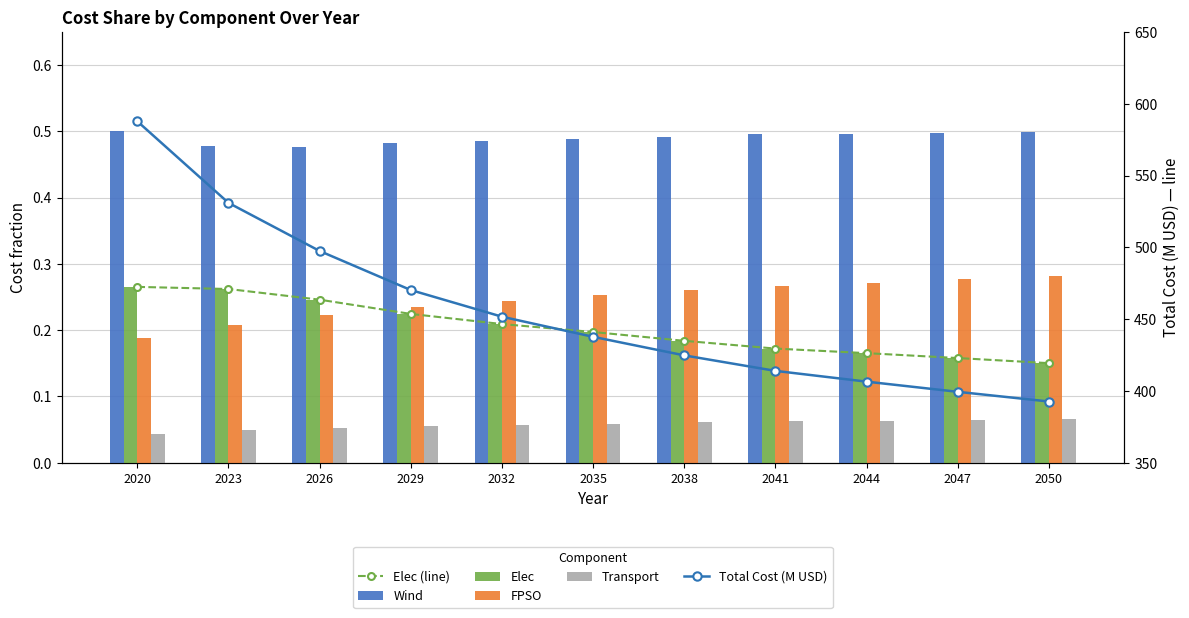

What is the lowest value of the FPSO series?

0.2